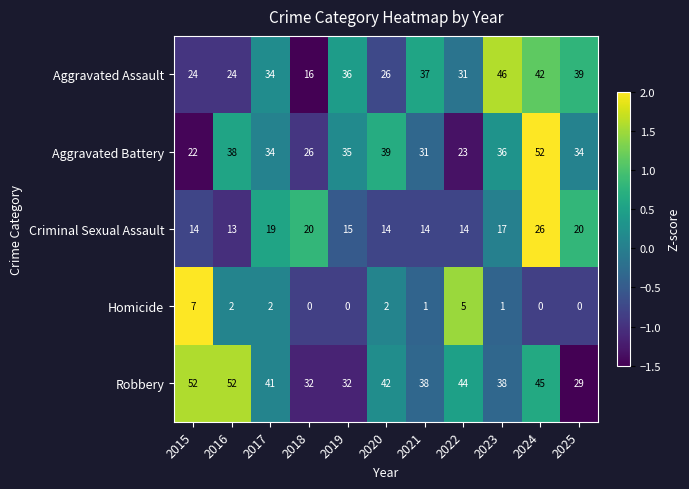

At how many categories does at least one series exceed 0?

11